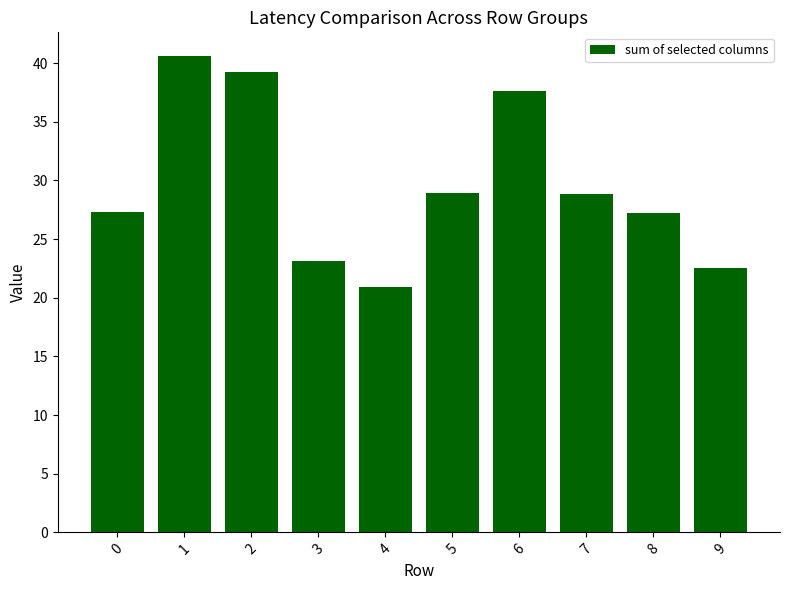

Which label corresponds to the smallest value in the chart?

4